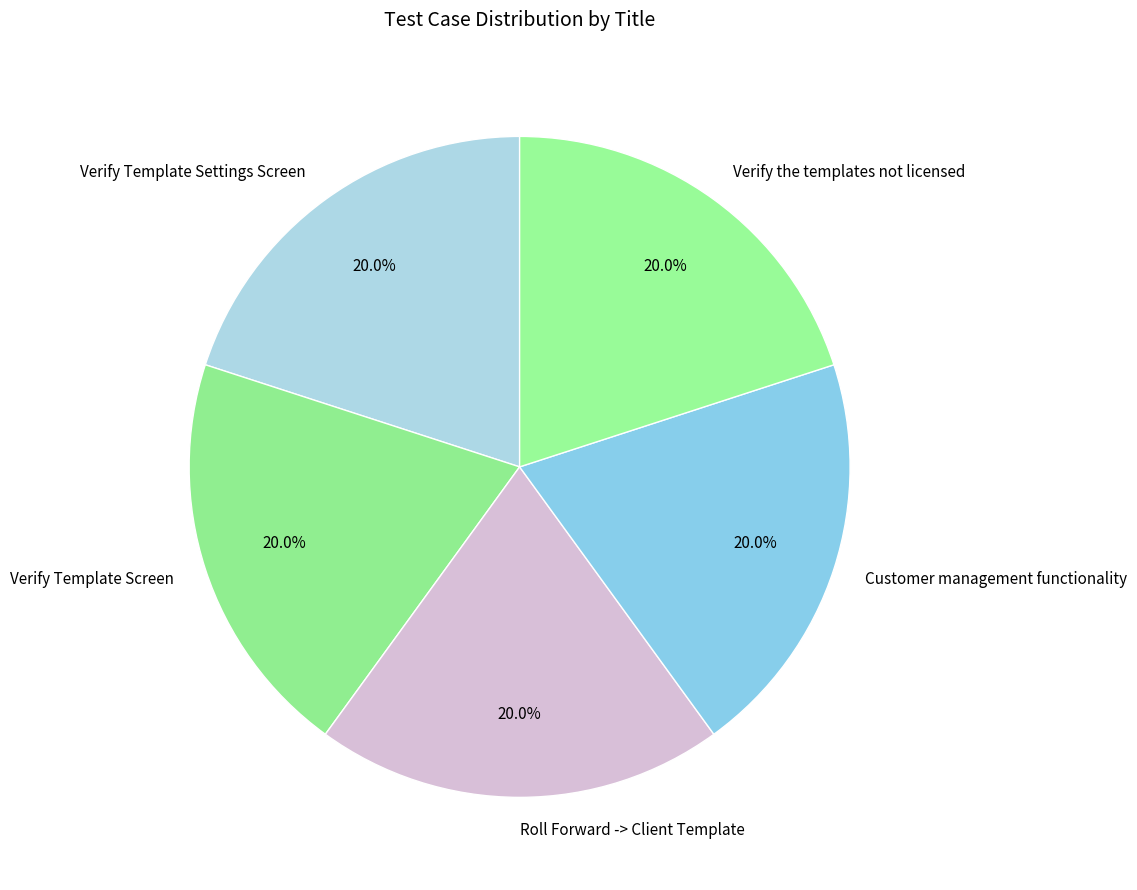

Is there any slice that represents more than half of the pie?

No